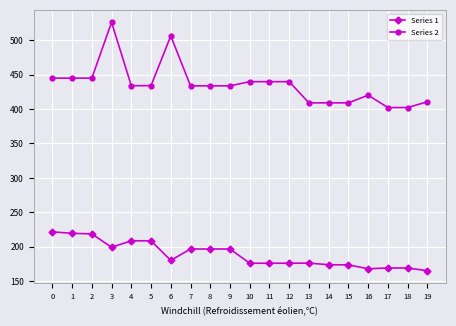

What is the spread (max minus min) of values at 15?

235.2